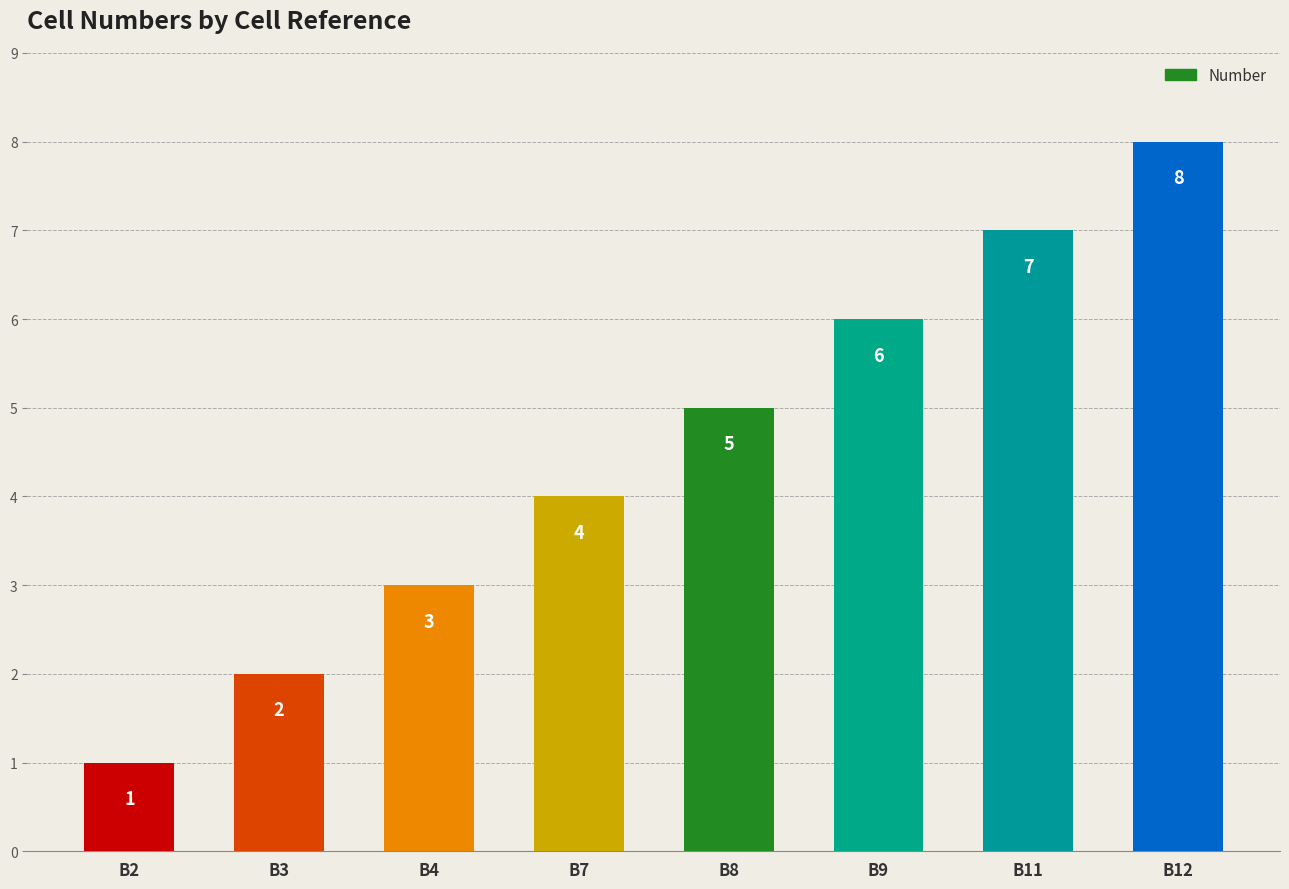

What is the ratio of the value at B8 to the value at B11?

0.7